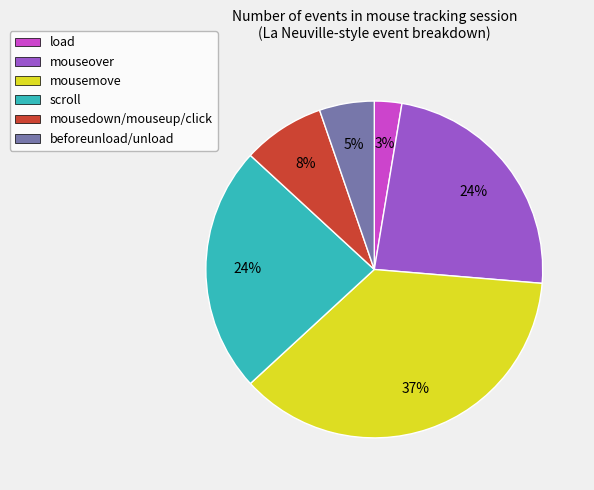

True or false: load accounts for 10% of the total.

False